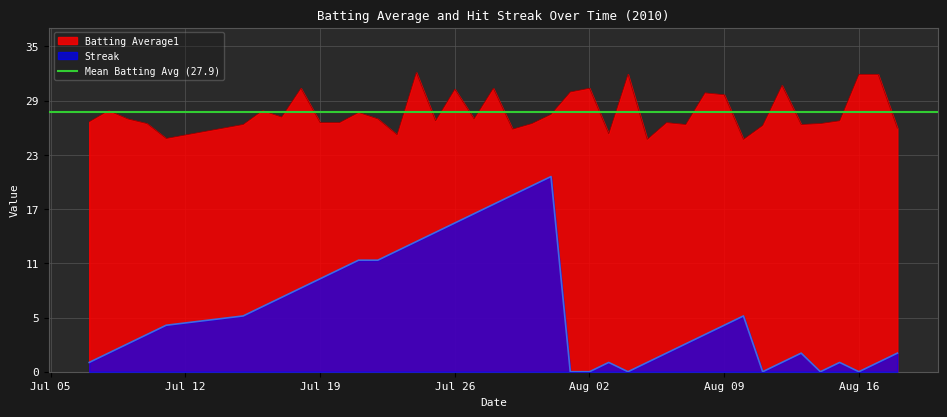

Which series has the largest range (max minus min)?

Streak